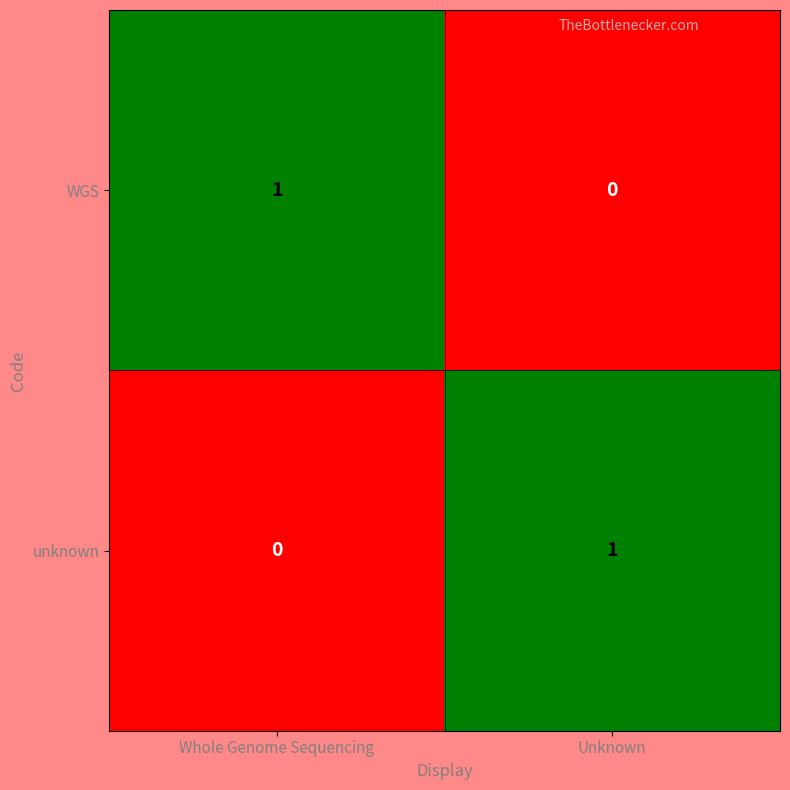

Reading left to right, transcribe all the data shown in this chart.

WGS: 1	0
unknown: 0	1